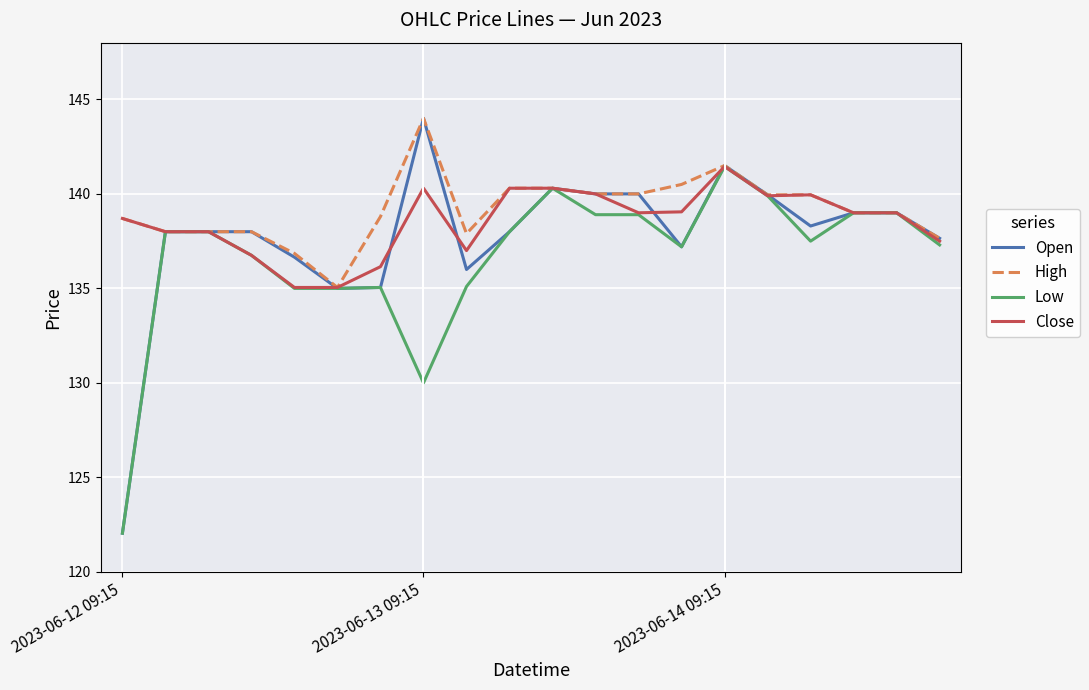

What is the average value of the Low series?

136.6